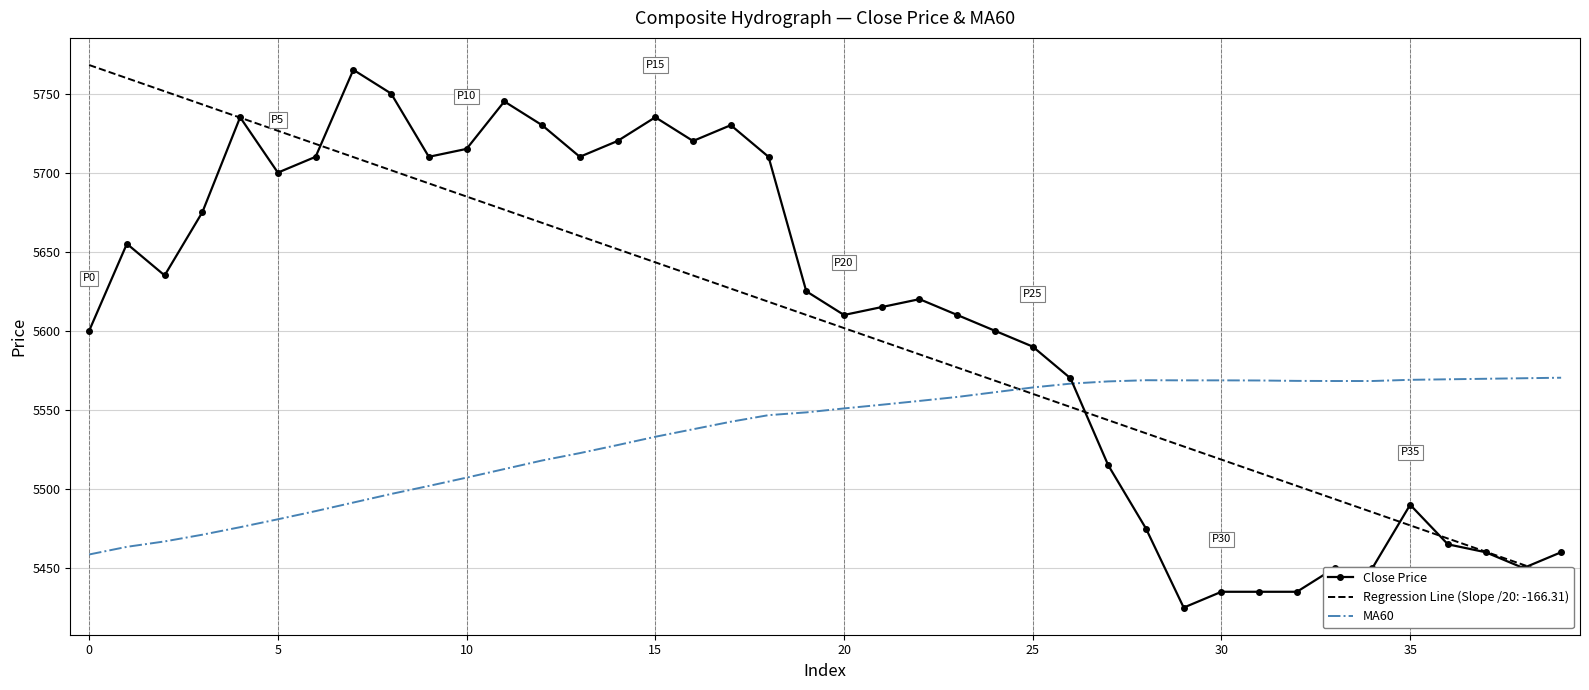

What is the label of the 11th point from the right?

29